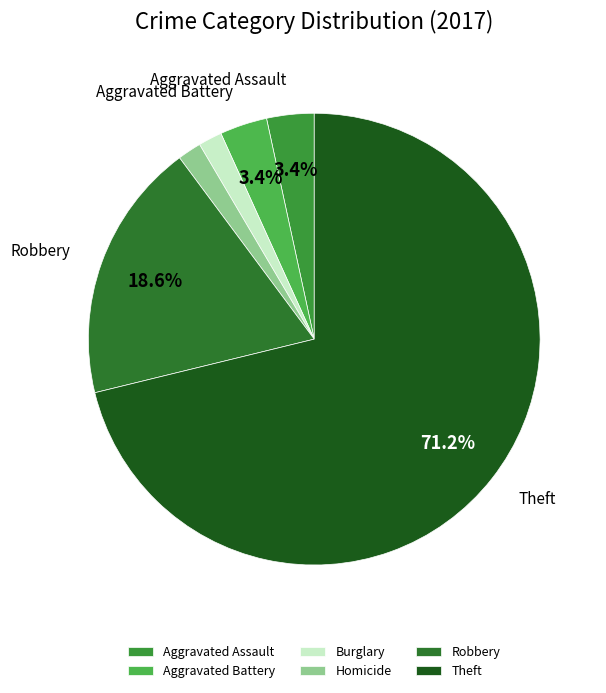

To the nearest percent, what is the combined percentage of Robbery and Theft?

90%